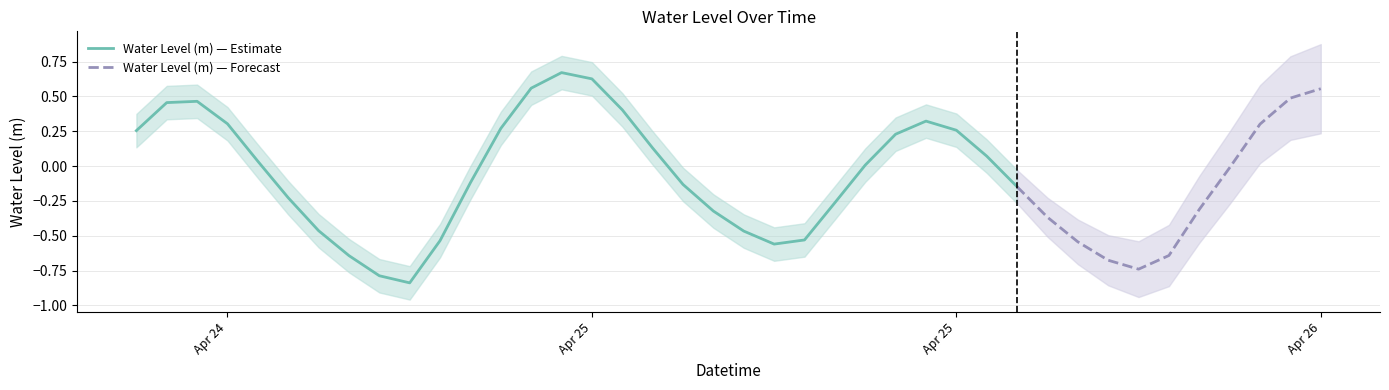

True or false: the data has more than 0 interior local peaks.

True